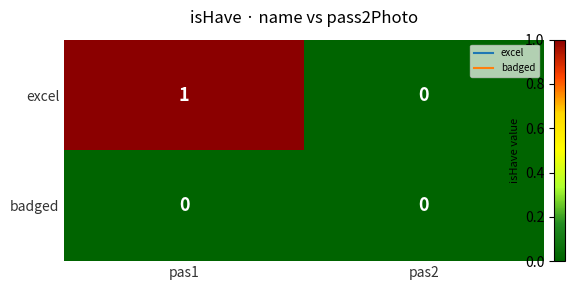

Reading right to left, what are all the values shown in this chart?

excel: 0	1
badged: 0	0